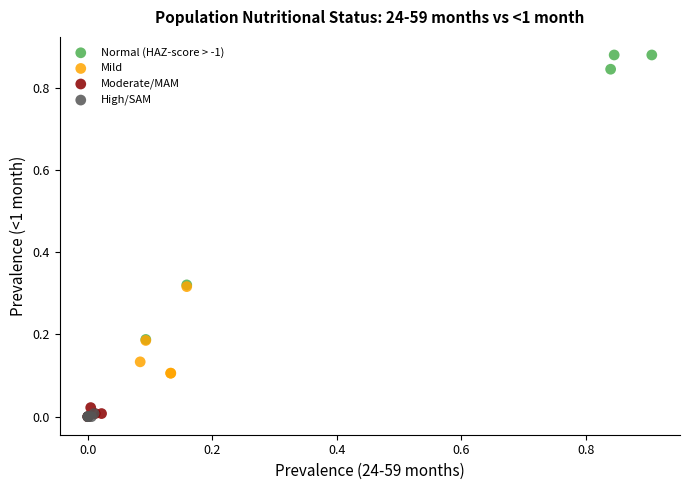

Which series contains the highest Y value?

Normal (HAZ-score > -1)